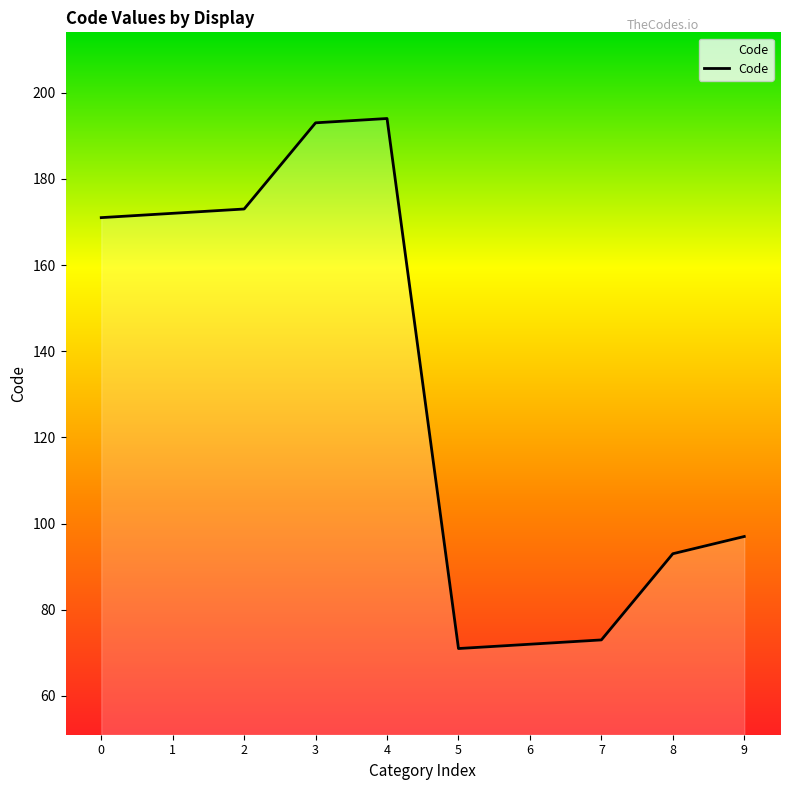

True or false: the data shows 194 at 4.

True